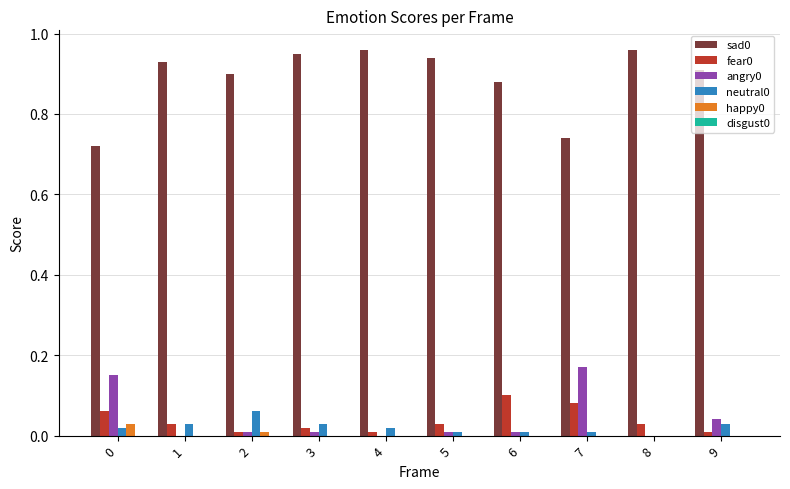

Is it true that happy0 equals 0.0 at 4?

True